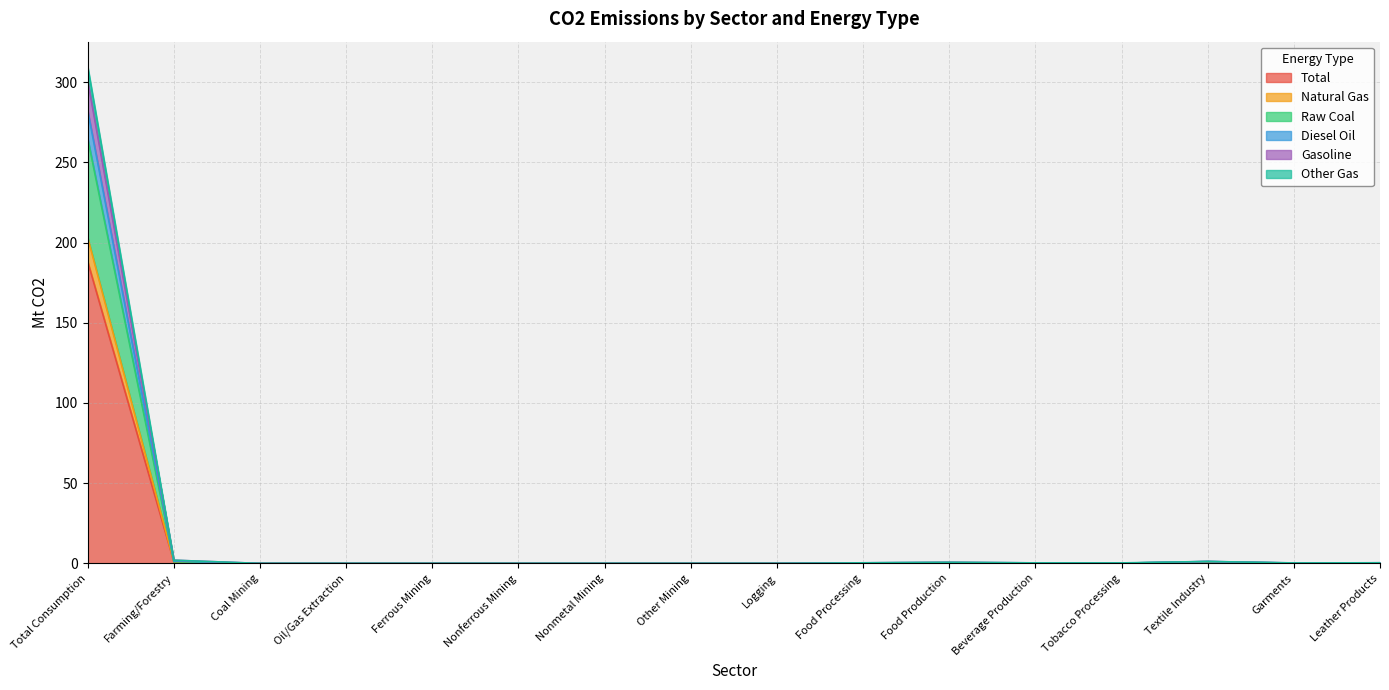

Which category has the highest value in the Natural Gas series?

Total Consumption